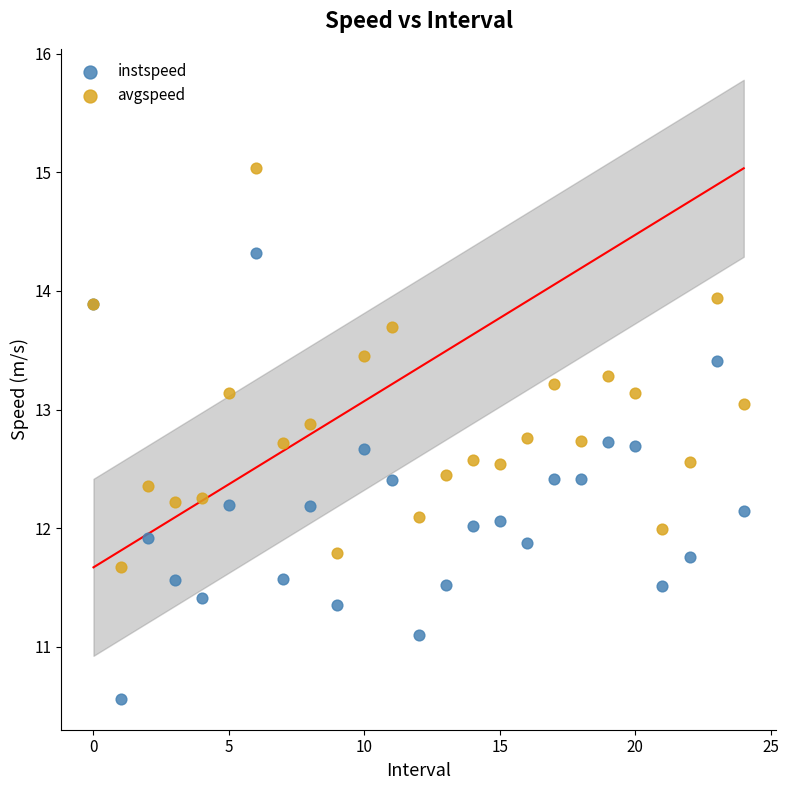

Which series has the largest Y range (max minus min)?

instspeed